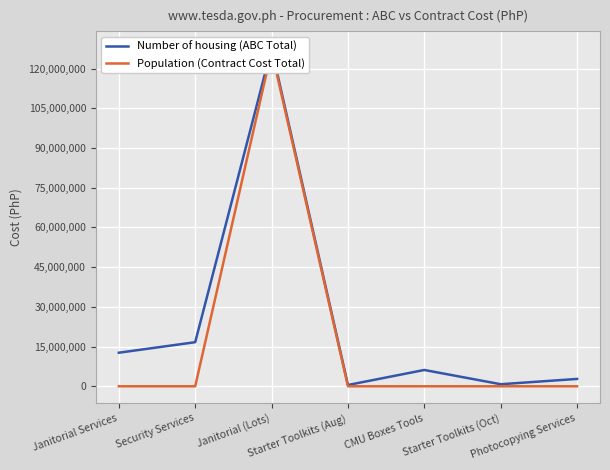

What is the value of the Population (Contract Cost Total) point at the 3rd from the left?

126645474.0